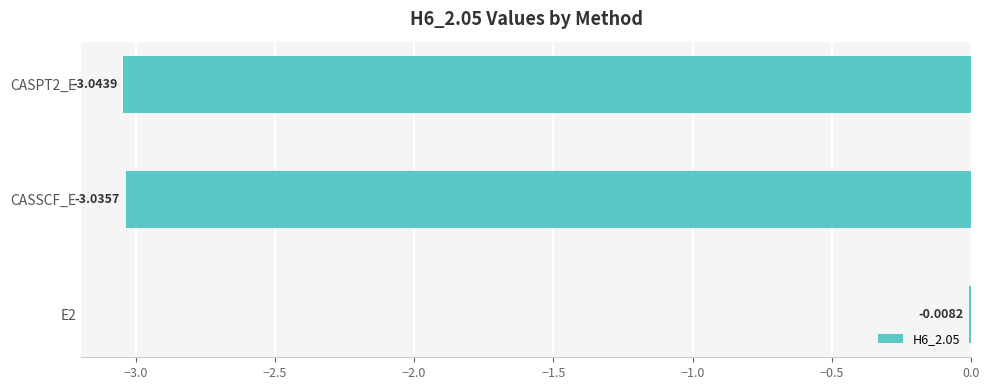

At which label is the value closest to -1?

E2